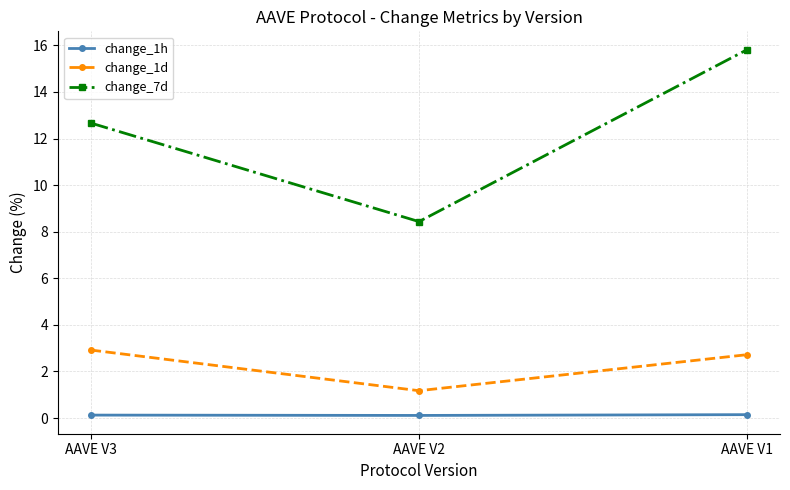

Reading left to right, extract all data points from this chart.

change_1h: 0.1	0.1	0.1
change_1d: 2.9	1.2	2.7
change_7d: 12.7	8.4	15.8